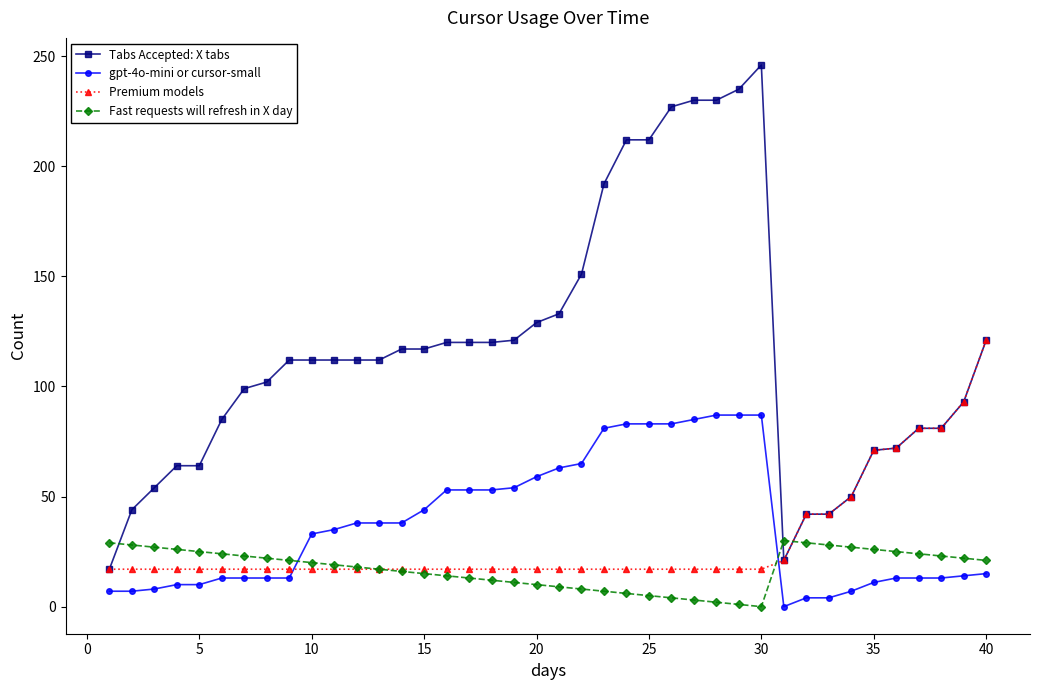

What are all the series names shown in the legend?

Tabs Accepted: X tabs, gpt-4o-mini or cursor-small, Premium models, Fast requests will refresh in X day